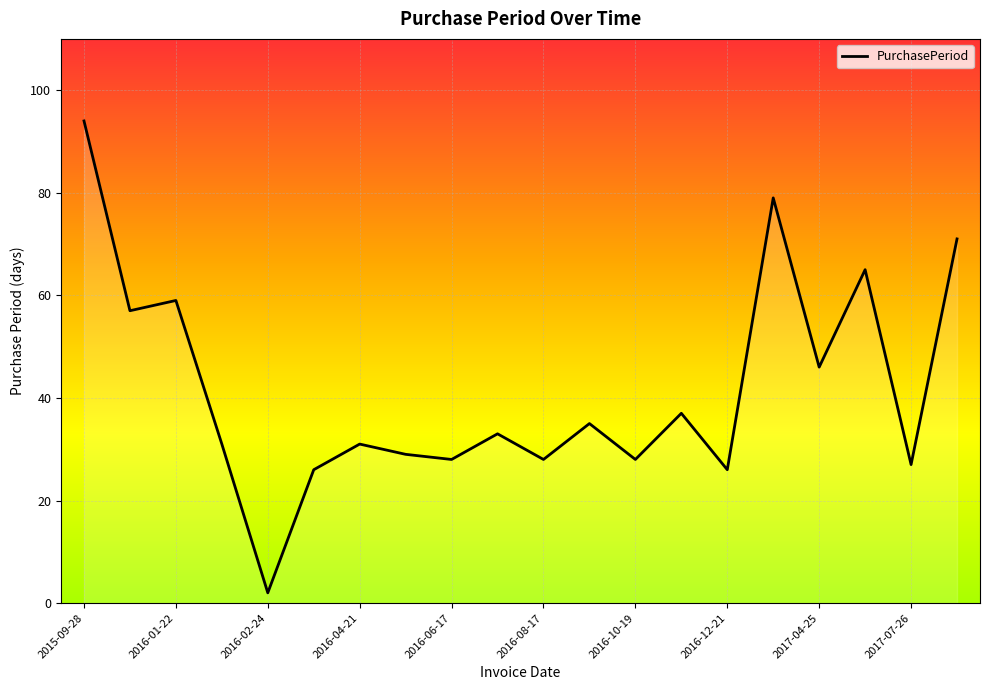

What is the sum of the values at 2017-07-26 and 2017-04-25?

73